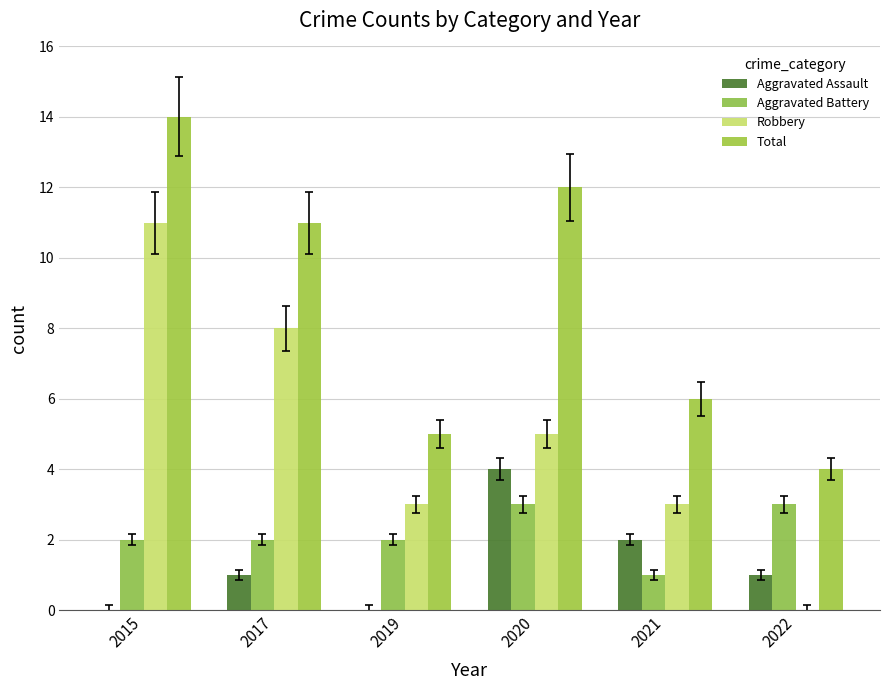

What is the difference between the second highest and second lowest values in the Aggravated Assault series?

2